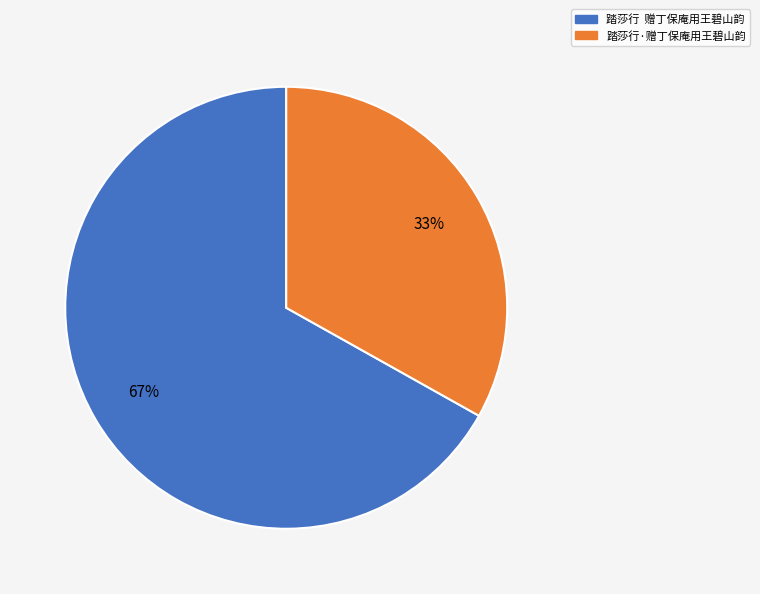

How many segments does this pie chart have?

2